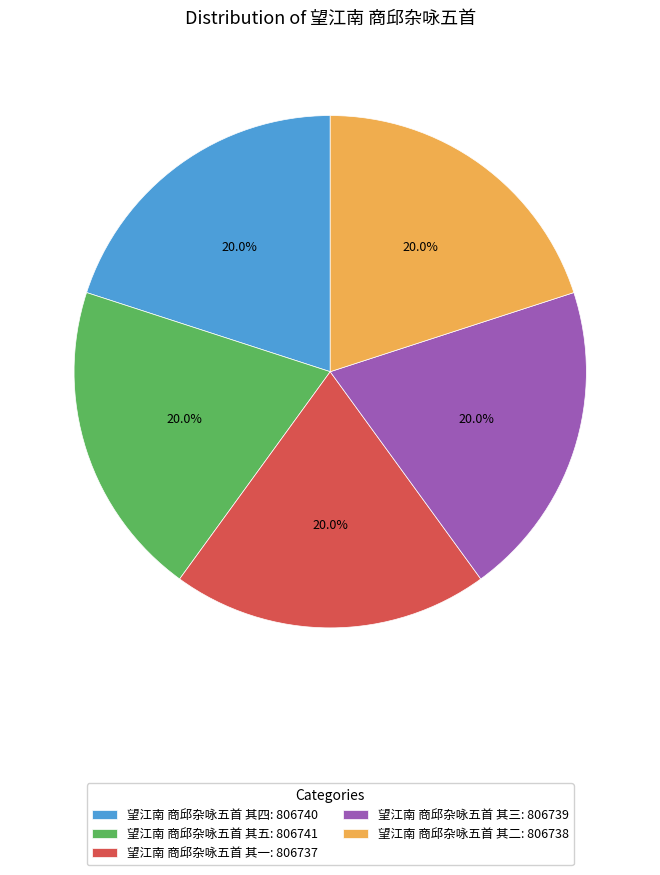

How many segments does this pie chart have?

5